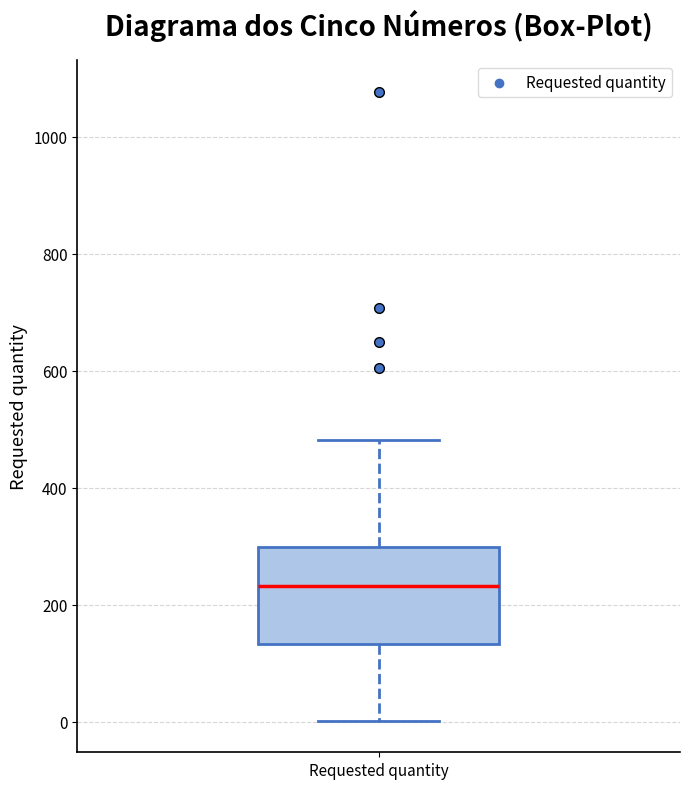

Transcribe this box plot: give where the median line is, the range the box spans, and where the two whiskers end, as read against the y-axis. The values are not printed on the chart, so give them approximately, as read against the axis.

median 240, box 140 to 300, whiskers 0 to 480